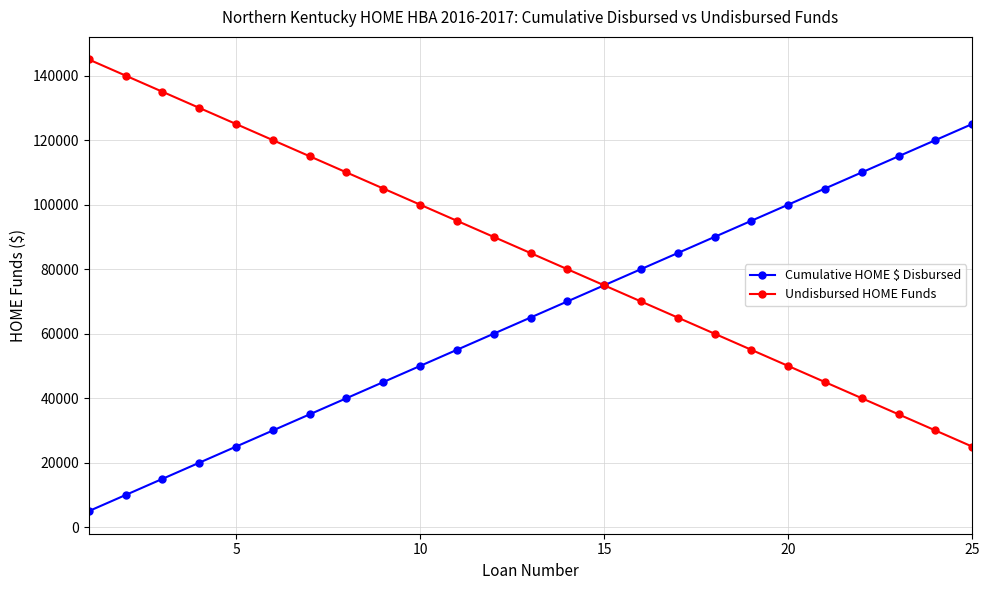

Reading right to left, extract all data points from this chart.

Cumulative HOME $ Disbursed: 125000	120000	115000	110000	105000	100000	95000	90000	85000	80000	75000	70000	65000	60000	55000	50000	45000	40000	35000	30000	25000	20000	15000	10000	5000
Undisbursed HOME Funds: 25000	30000	35000	40000	45000	50000	55000	60000	65000	70000	75000	80000	85000	90000	95000	100000	105000	110000	115000	120000	125000	130000	135000	140000	145000